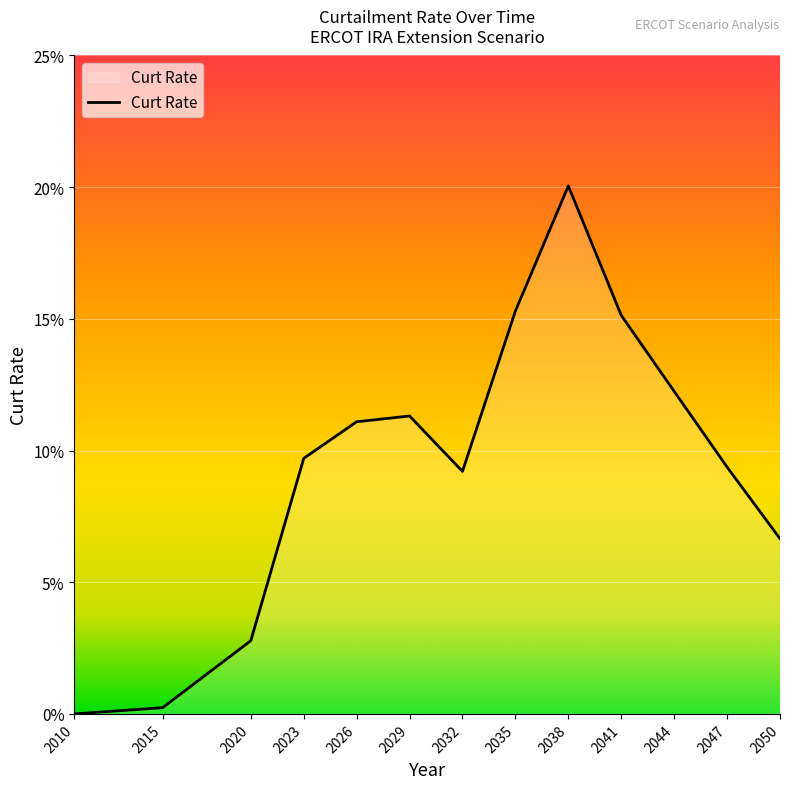

True or false: there are more than 2 points higher than both neighbors.

False